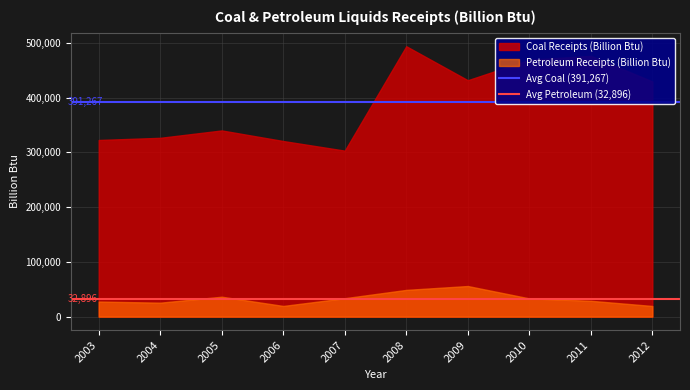

What is the sum of all Avg Petroleum (32,896) values?

65791.8